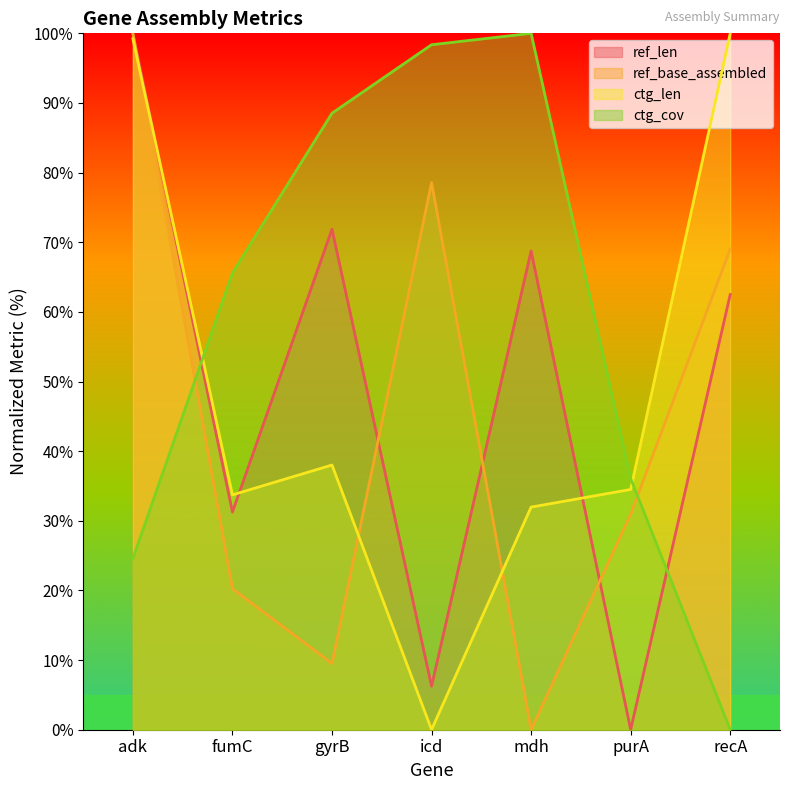

In ctg_len, how many points are lower than both neighbors (excluding endpoints)?

2